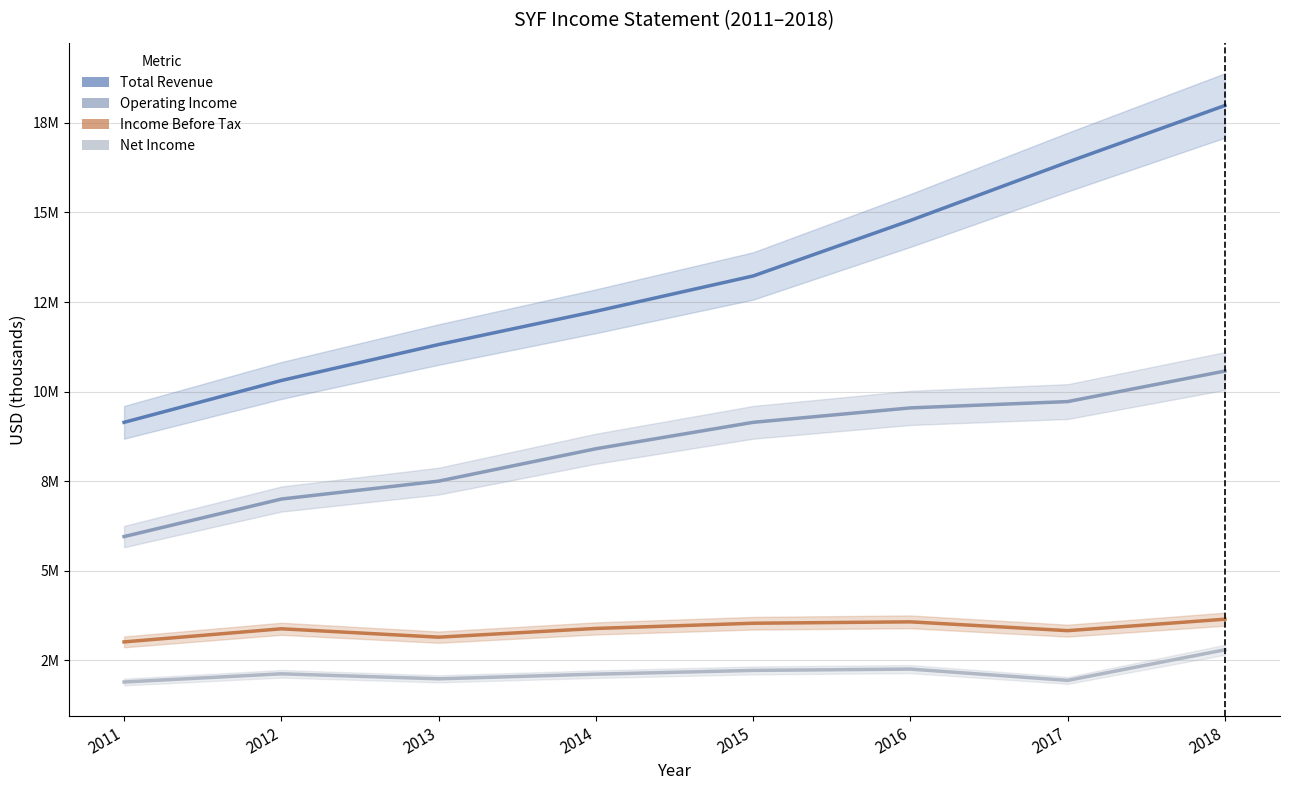

Which series changed the most between 2016 and 2018?

Total Revenue